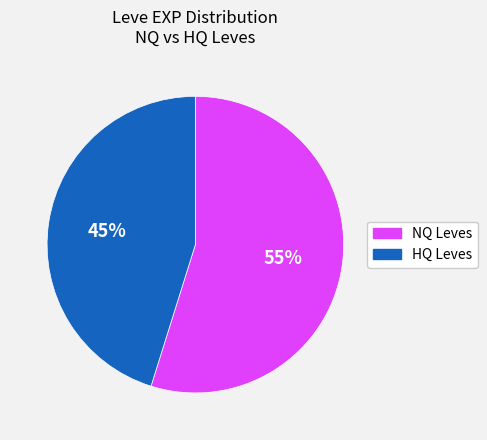

Is there a majority slice in this chart?

Yes